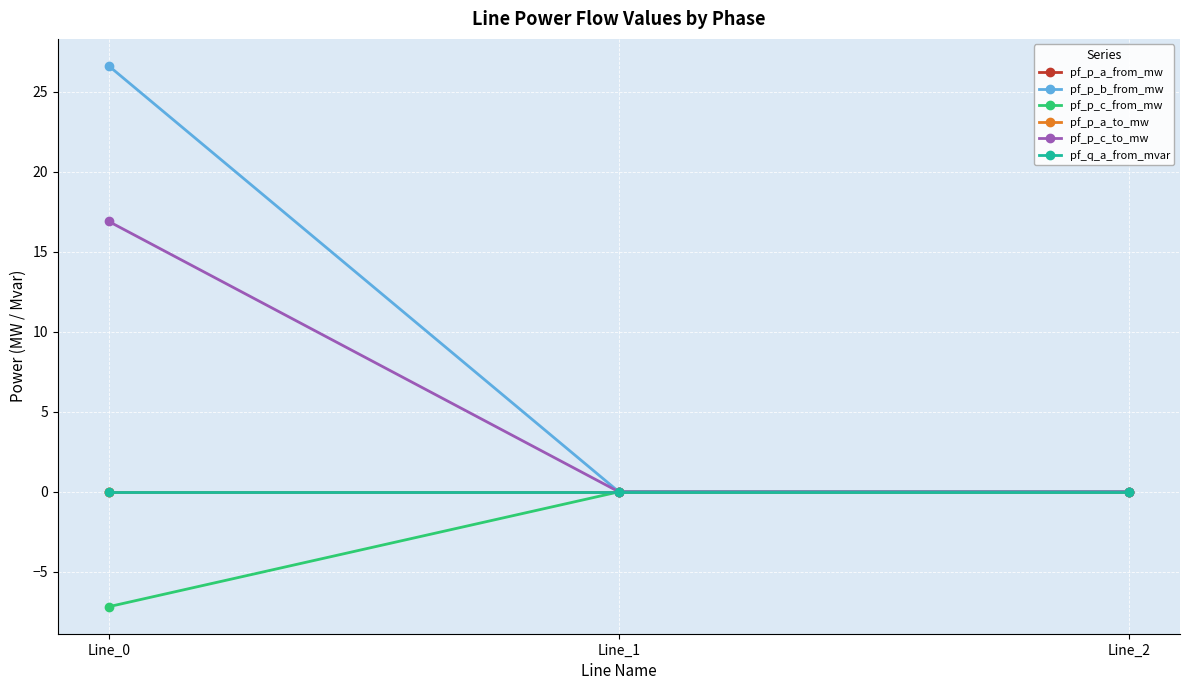

How many lines are shown in the chart?

6